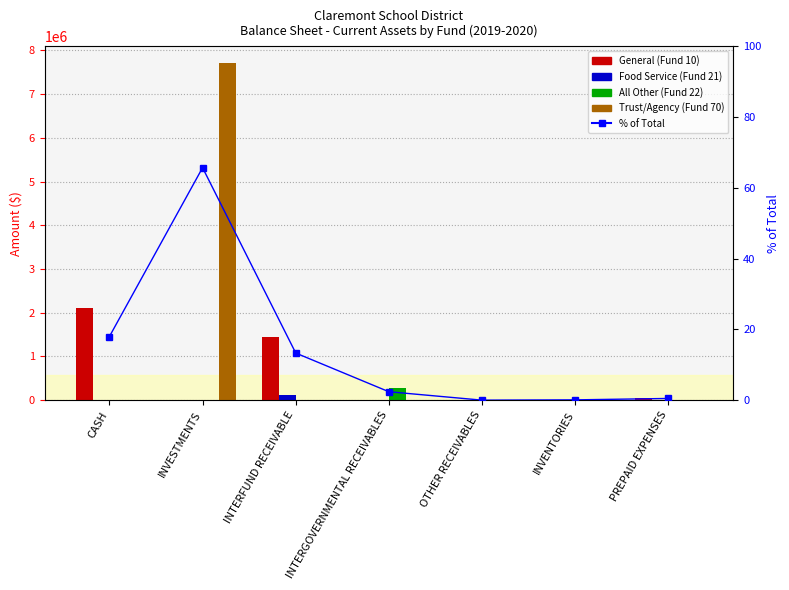

Between CASH and INTERFUND RECEIVABLE, which series saw the biggest shift?

General (Fund 10)